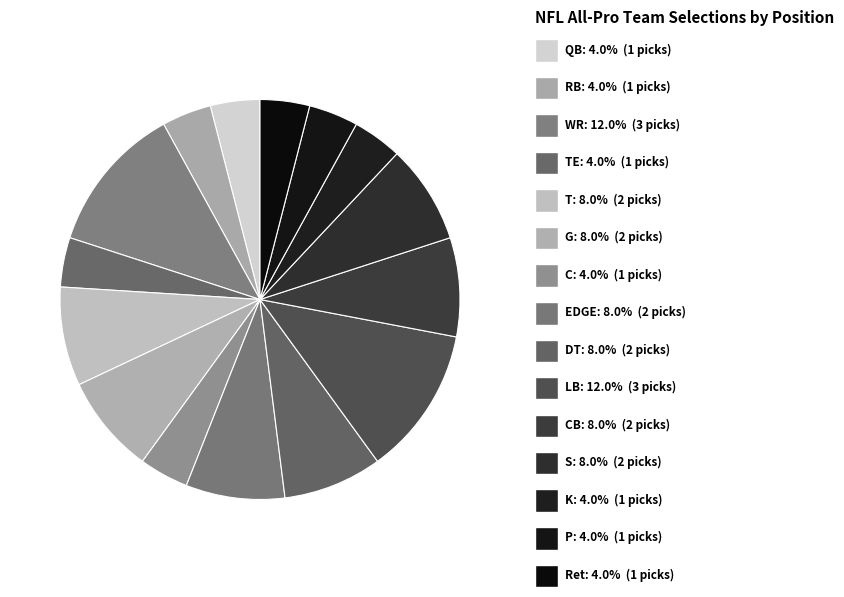

Does LB represent more than half of the total?

No